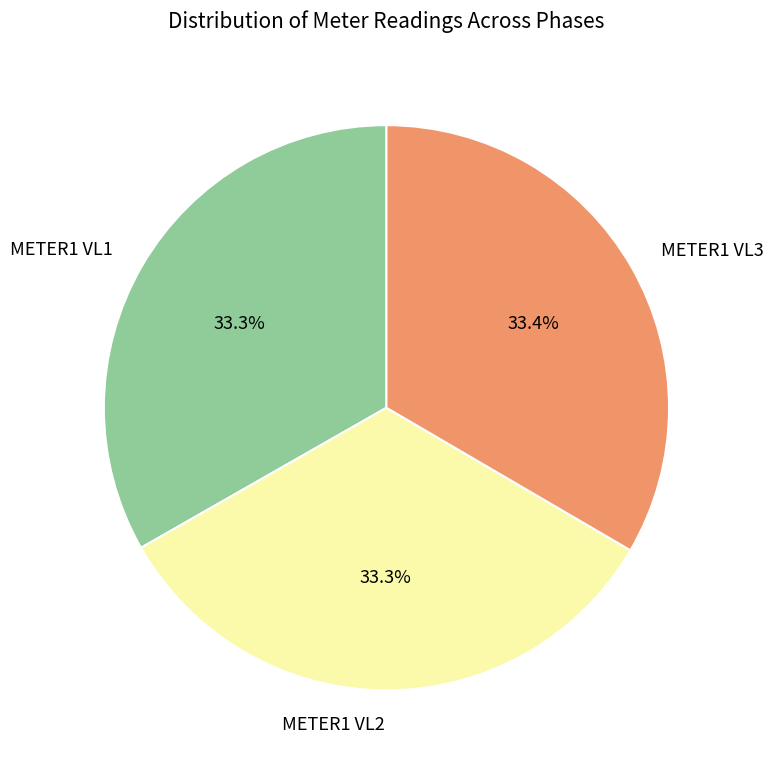

Does METER1 VL1 account for over 50% of the chart?

No